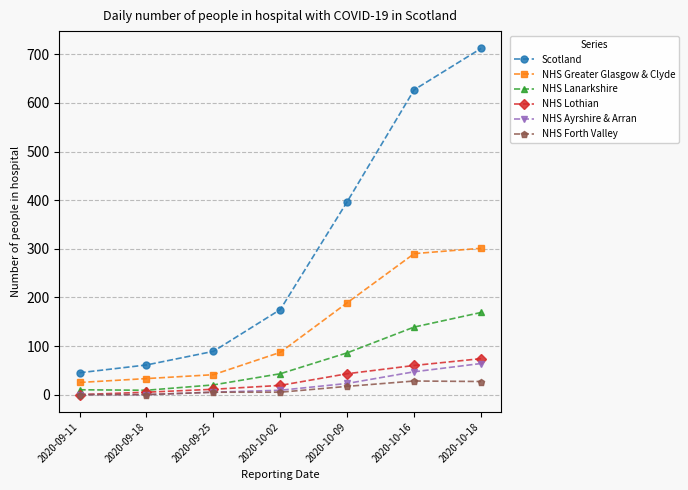

True or false: NHS Lothian and Scotland intersect in this chart.

False